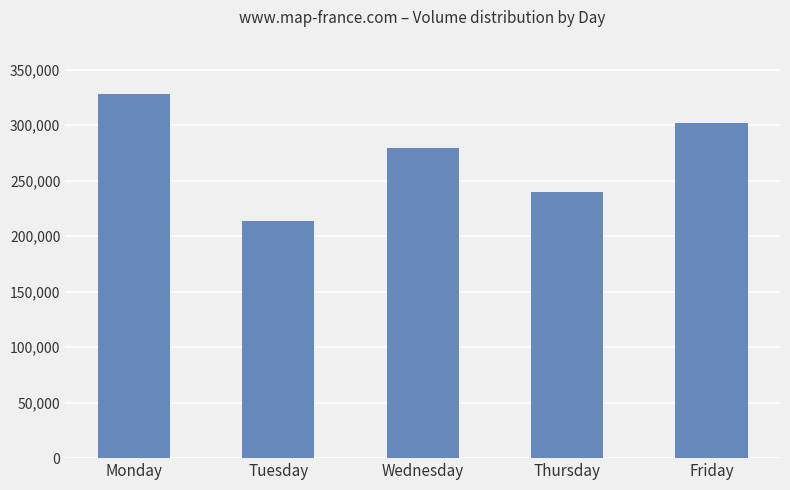

How many values are between 239719 and 301604?

3